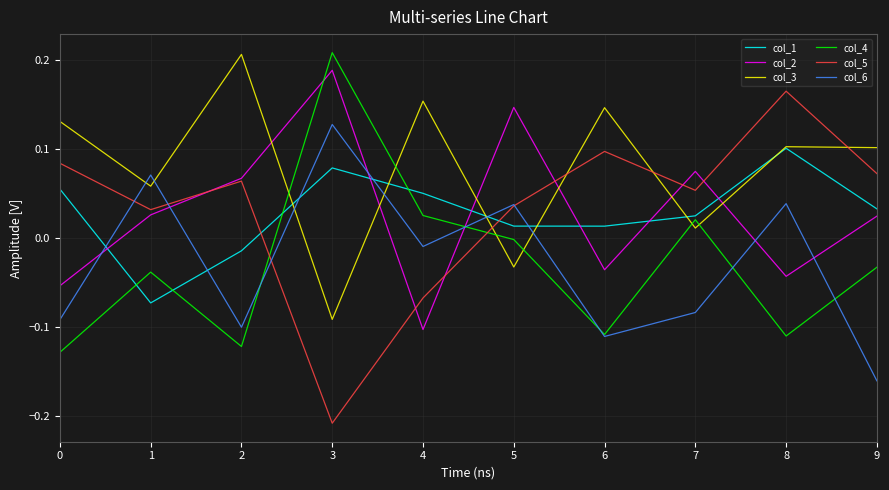

At 4, list the series in order from largest to smallest.

col_3, col_1, col_4, col_6, col_5, col_2